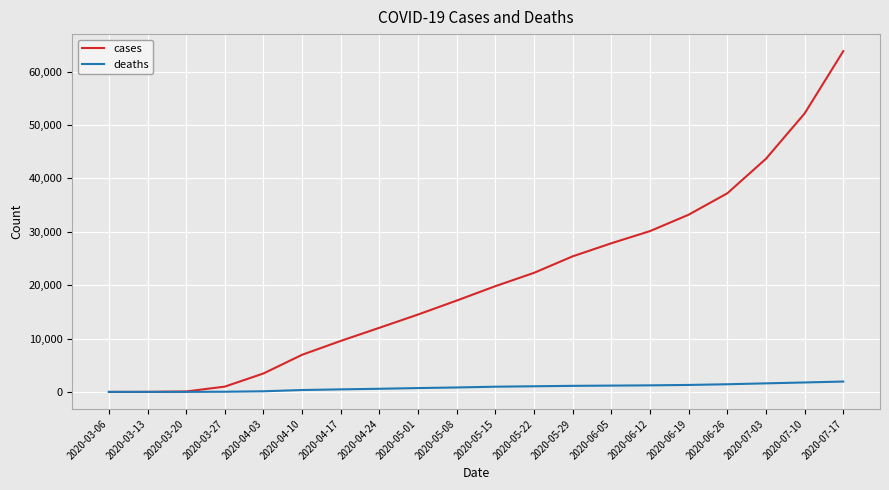

The value of cases at 2020-04-17 is 15772. True or false?

False